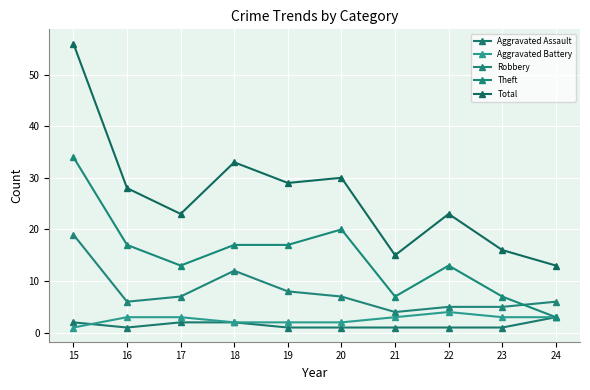

Reading left to right, transcribe all the data shown in this chart.

Aggravated Assault: 15=2	16=1	17=2	18=2	19=1	20=1	21=1	22=1	23=1	24=3
Aggravated Battery: 15=1	16=3	17=3	18=2	19=2	20=2	21=3	22=4	23=3	24=3
Robbery: 15=19	16=6	17=7	18=12	19=8	20=7	21=4	22=5	23=5	24=6
Theft: 15=34	16=17	17=13	18=17	19=17	20=20	21=7	22=13	23=7	24=3
Total: 15=56	16=28	17=23	18=33	19=29	20=30	21=15	22=23	23=16	24=13